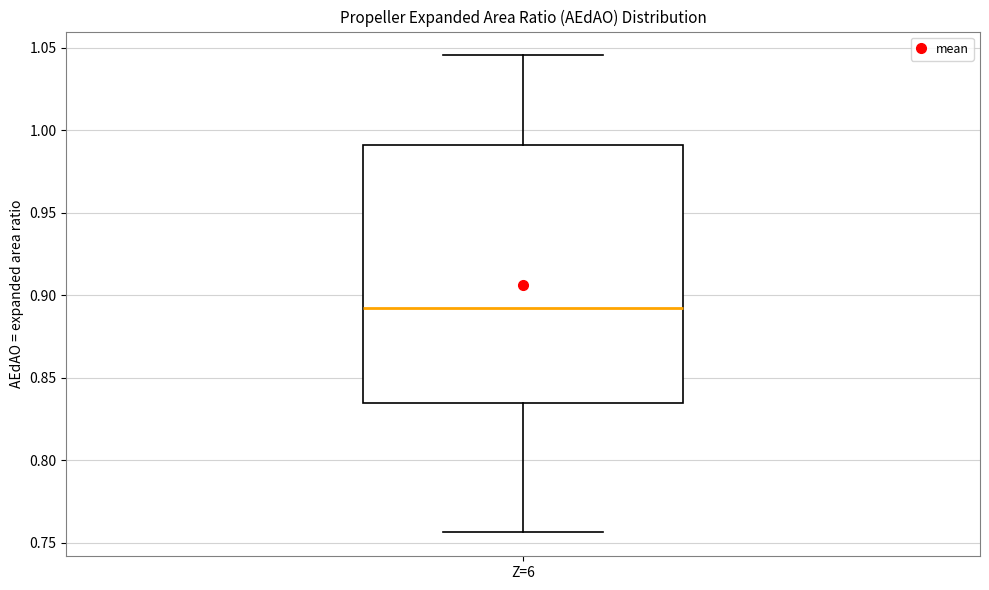

Where is the lower edge of the box for Z=6 on the y-axis? The values are not printed on the chart, so give them approximately, as read against the axis.

0.835